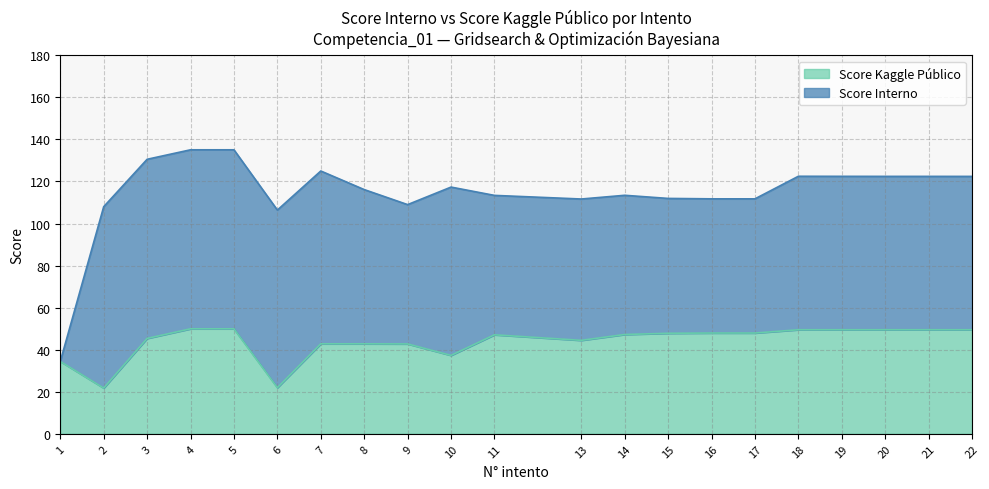

What is the highest value of the Score Kaggle Público series?

49.9